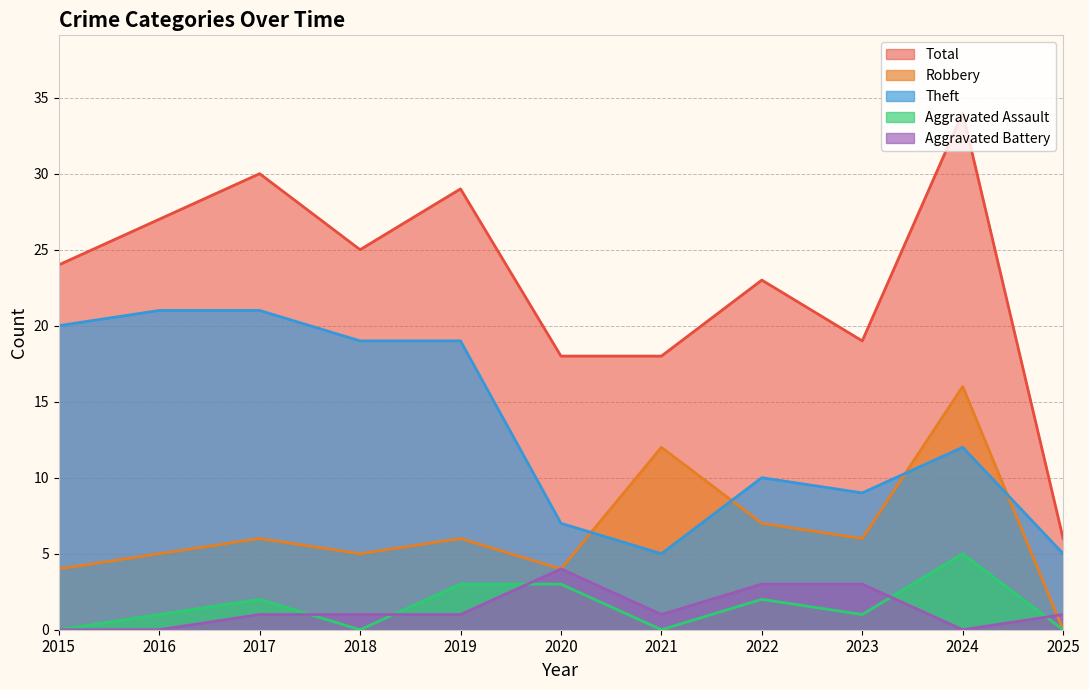

Where is the first local maximum for Robbery?

2017